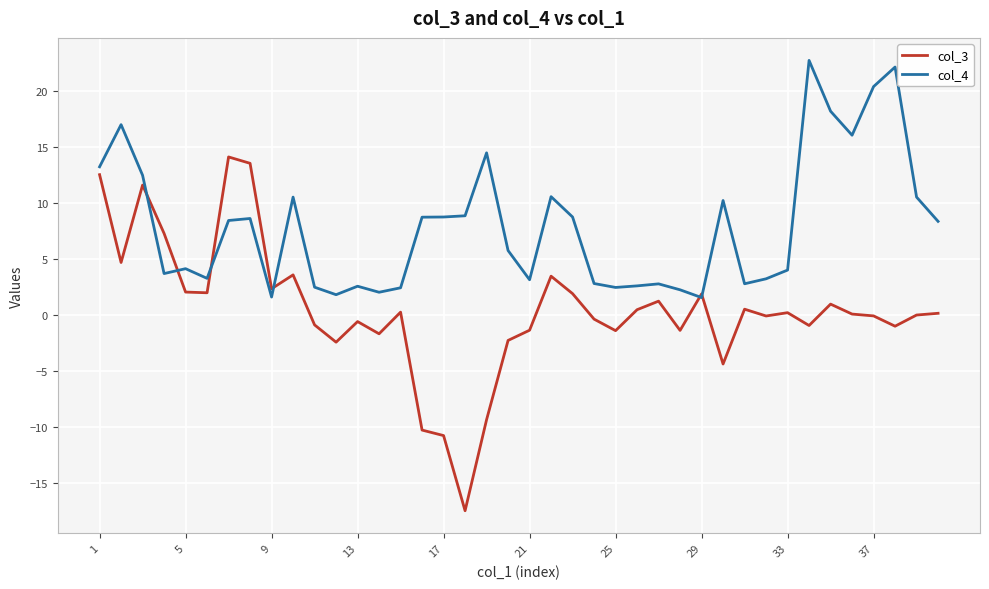

What is the greatest value displayed?

22.8